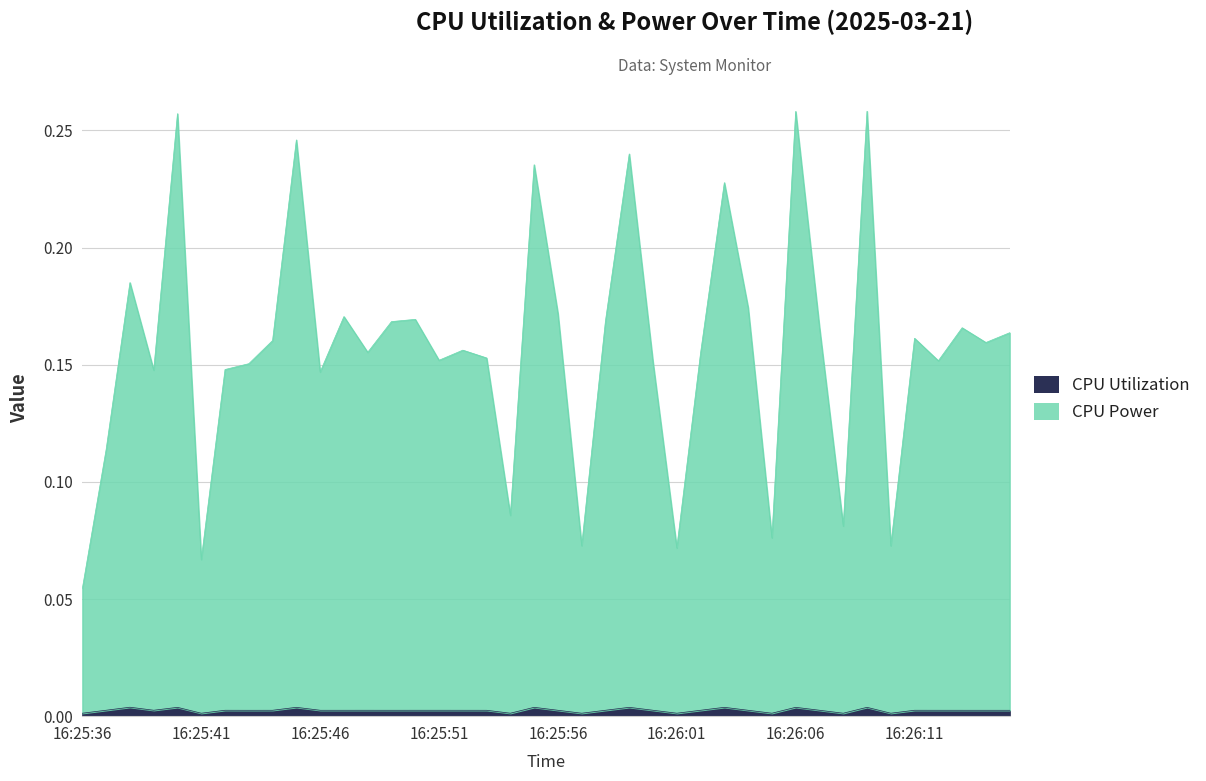

What is the label of the 11th point from the right?

16:26:05